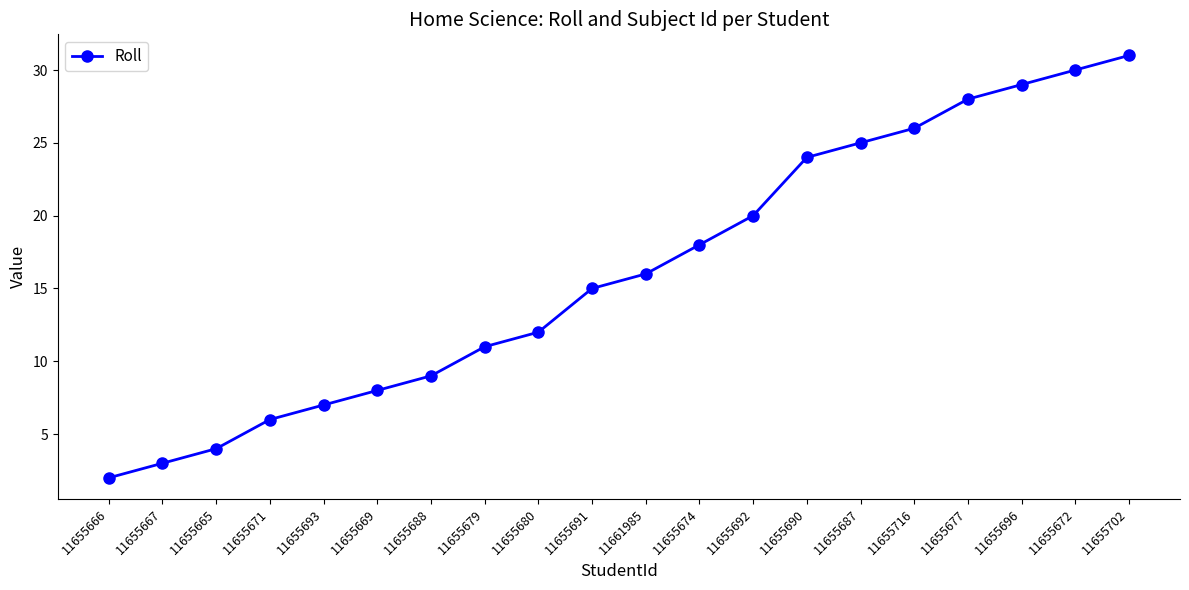

Is it true that the value at 11655679 is 7?

False